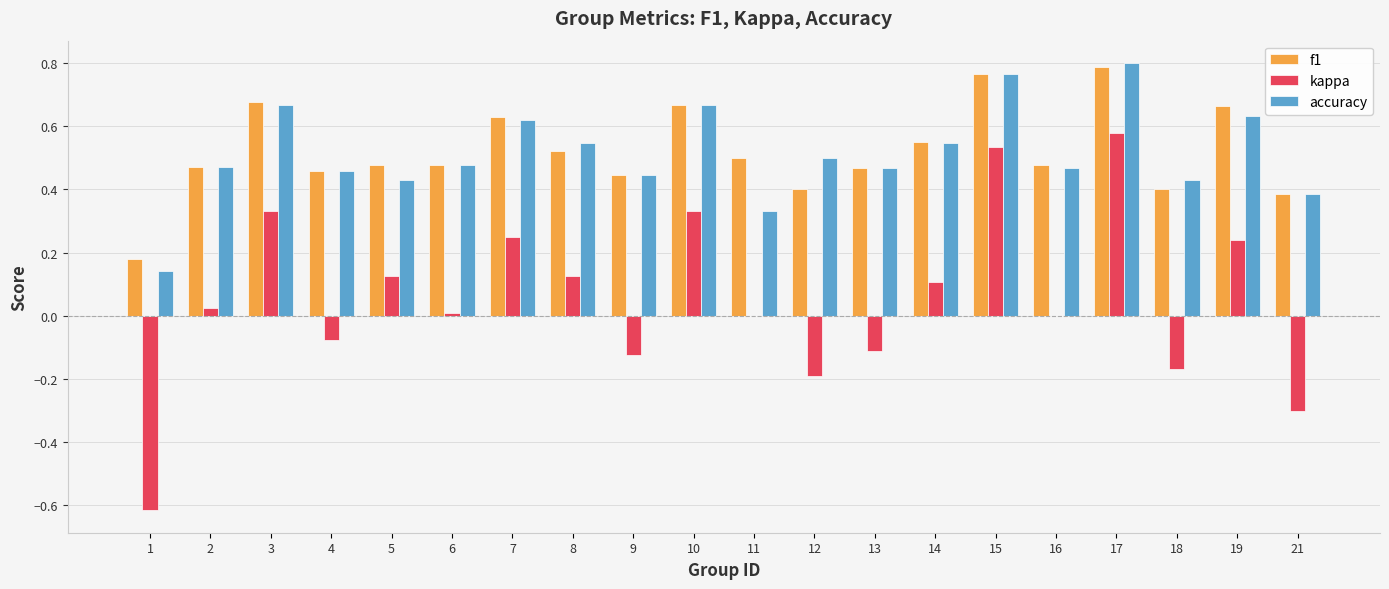

What is the sum of the f1 values at 10 and 3?

1.3